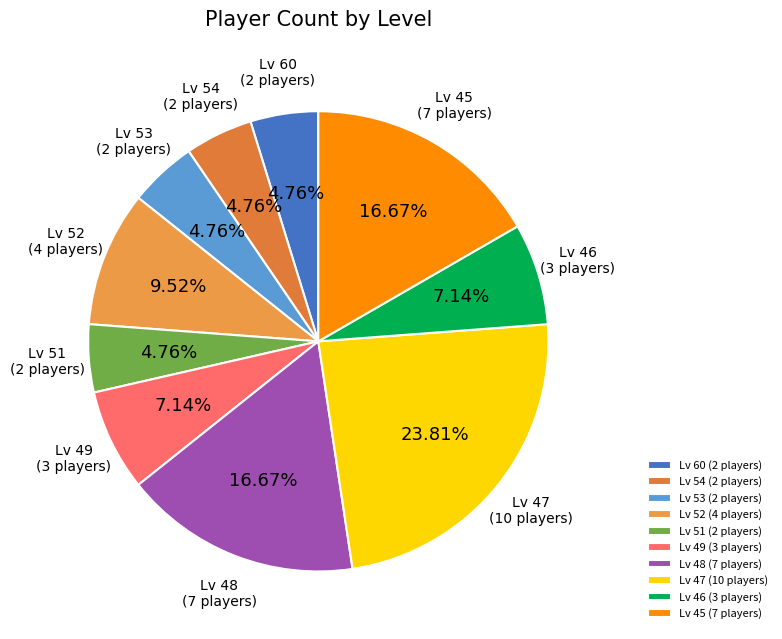

Which category has the biggest portion of the pie?

Lv 47 (10 players)